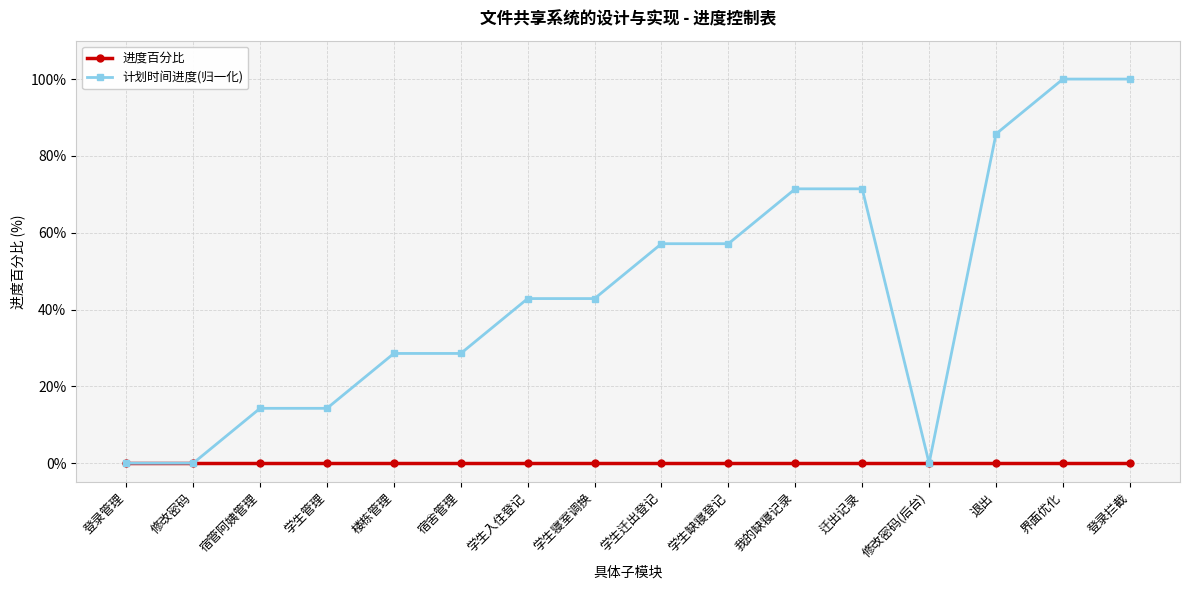

Which series has the largest range (max minus min)?

计划时间进度(归一化)